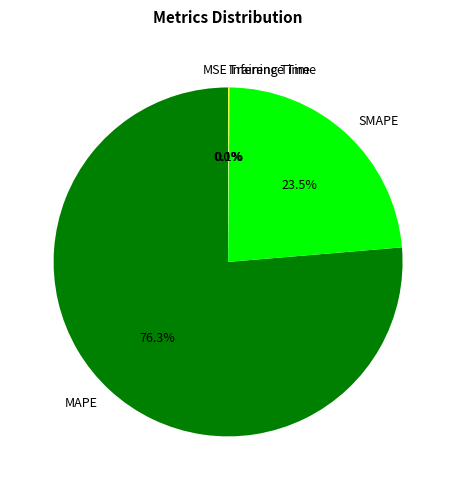

Does MAPE account for over 50% of the chart?

Yes